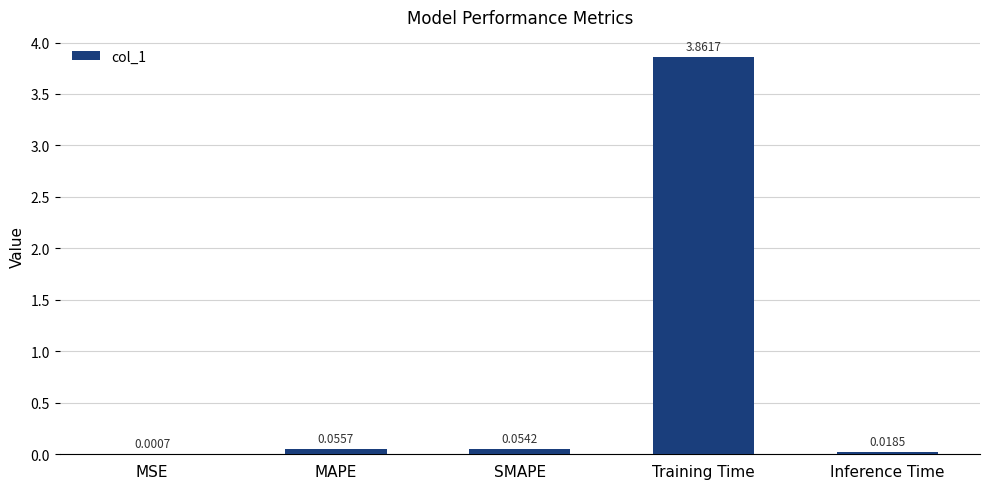

What is the sum of all values?

4.0